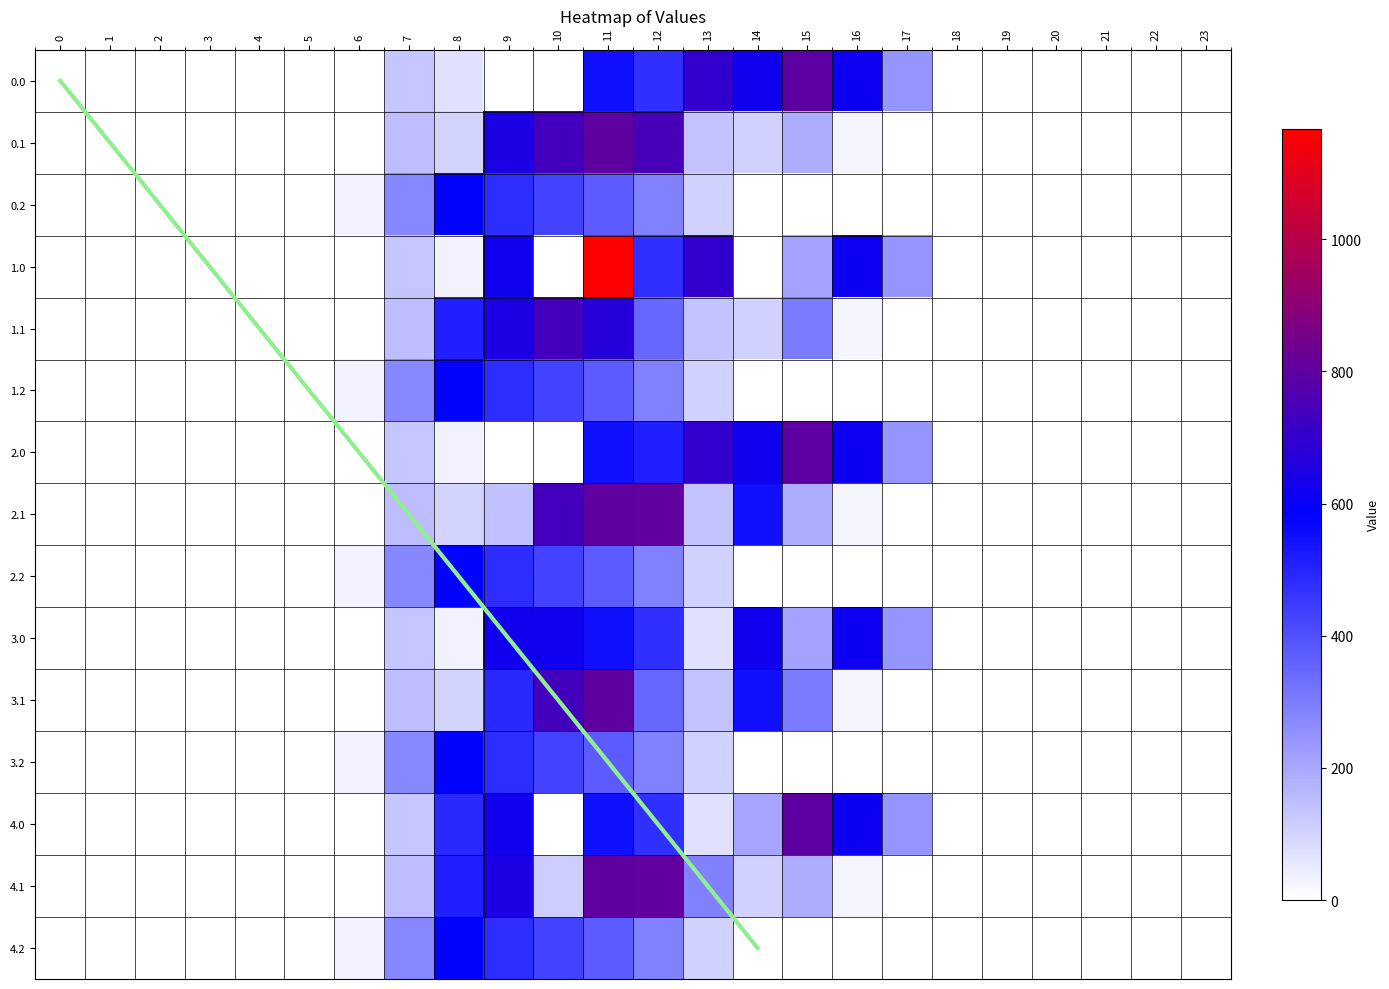

The value of 1.1 at 5 is 0.0. True or false?

True